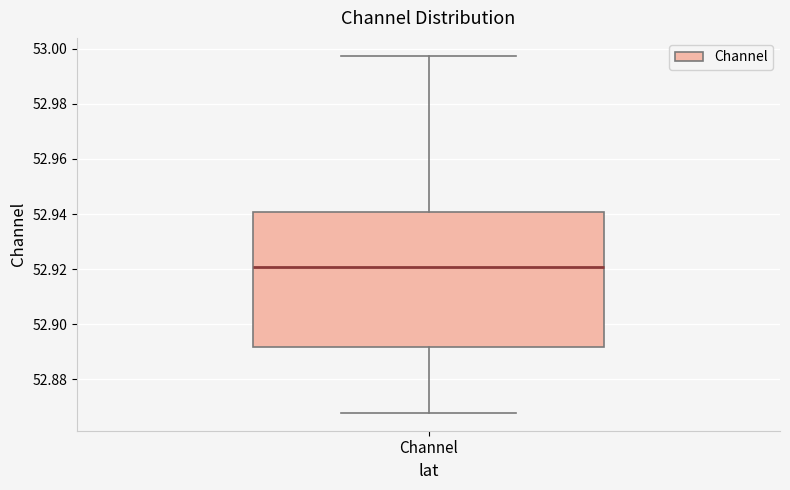

Where does the upper whisker of the box for Channel end on the y-axis? The values are not printed on the chart, so give them approximately, as read against the axis.

52.998